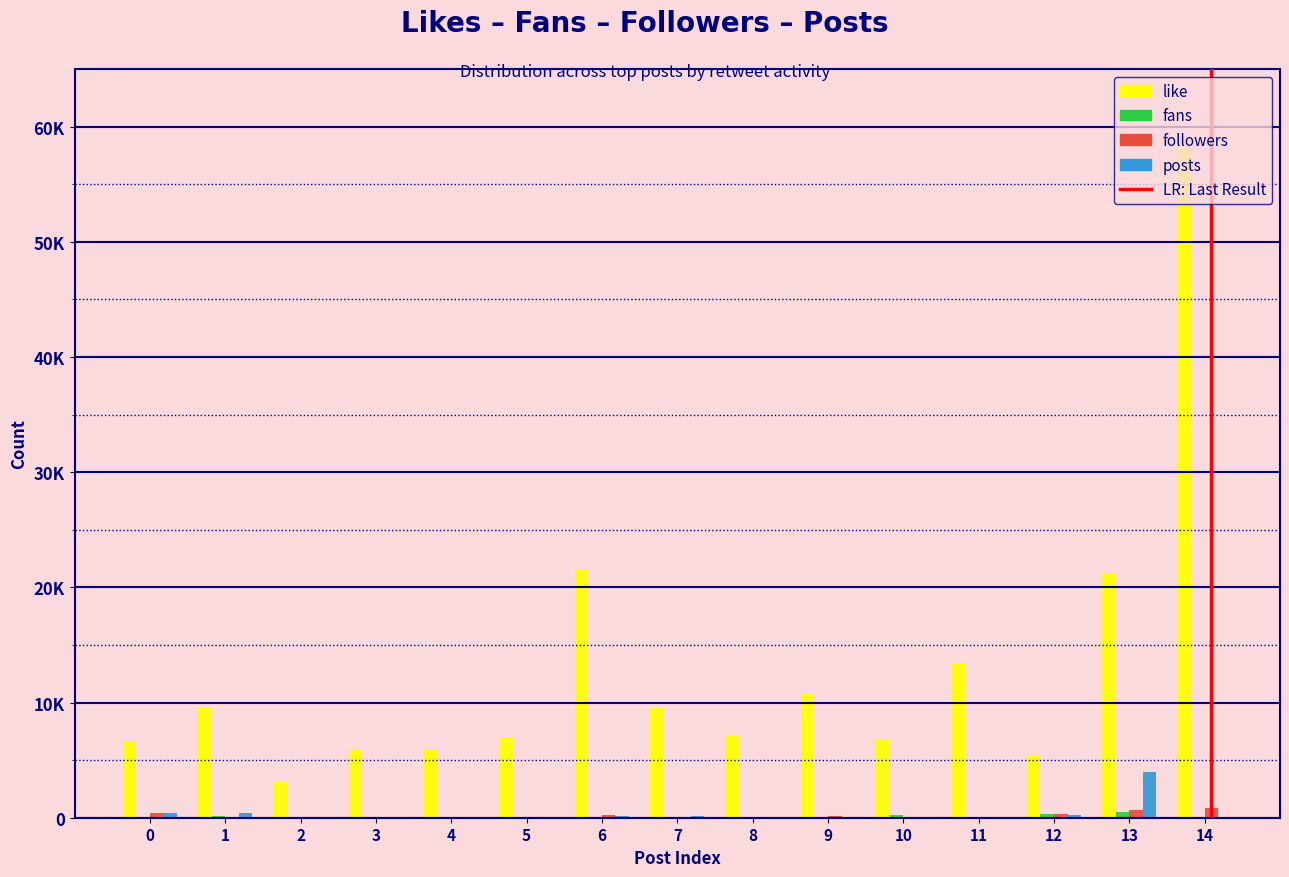

The posts series shows 23 at 11. True or false?

True